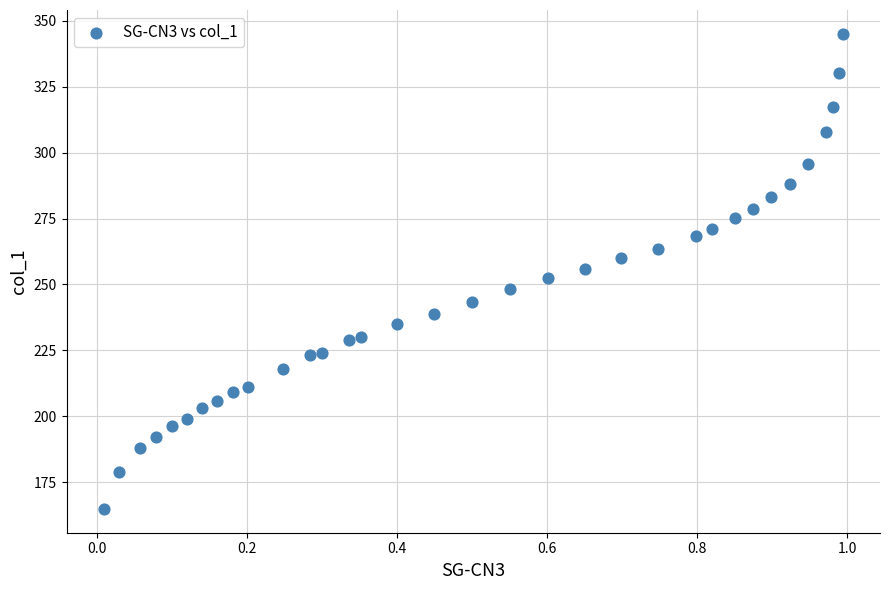

What is the range of X values (max minus min)?

1.0